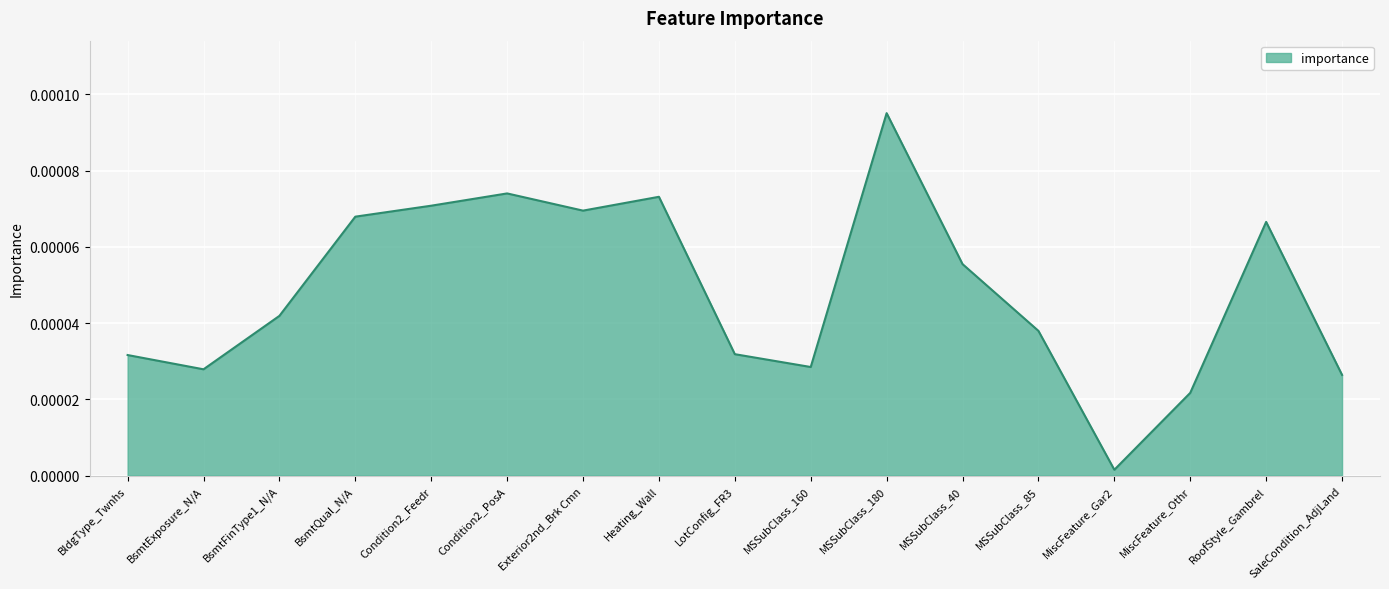

Where is the data nearest to the value 0?

MiscFeature_Gar2